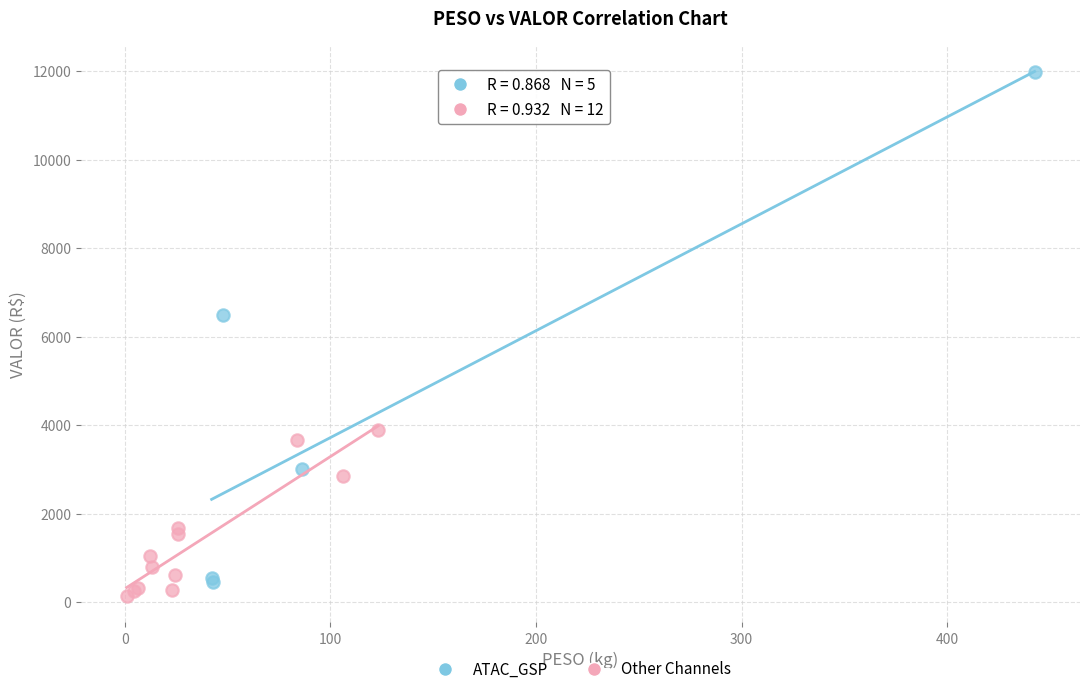

What are all the series names shown in the legend?

ATAC_GSP, Other Channels